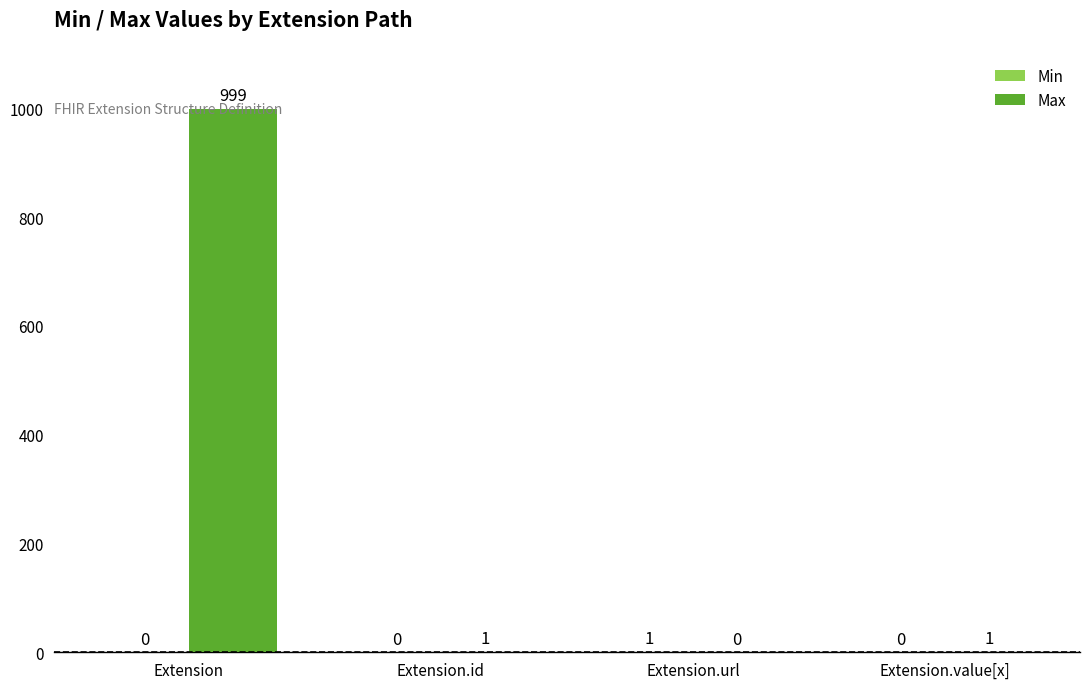

What is the total value across all series at Extension?

999